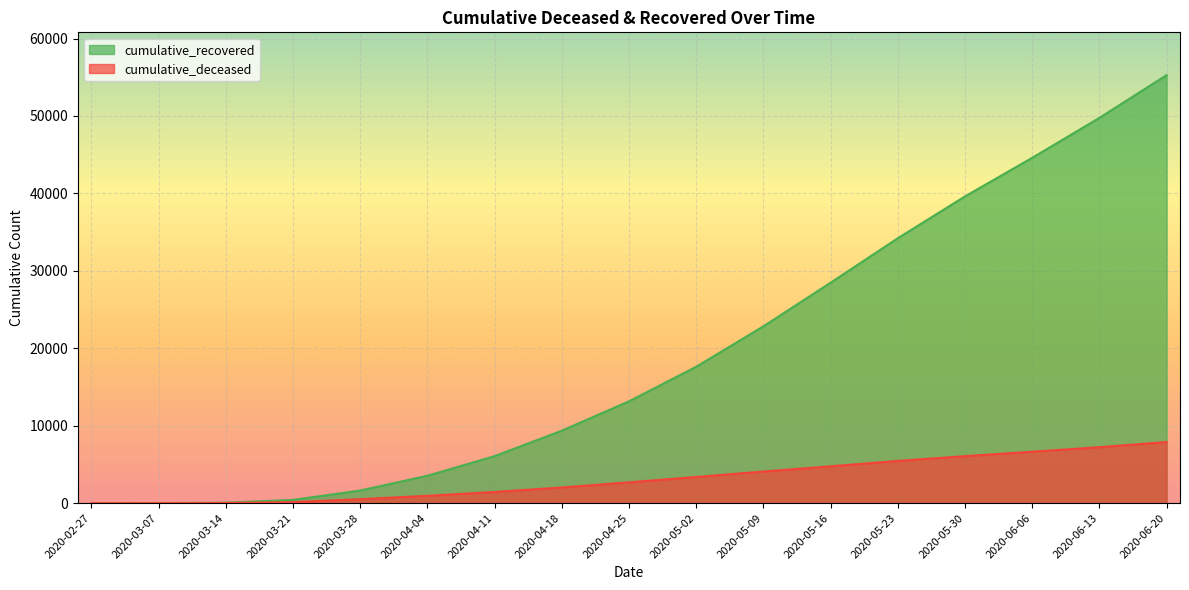

List the labels in order of cumulative_recovered value, largest first.

2020-06-20, 2020-06-13, 2020-06-06, 2020-05-30, 2020-05-23, 2020-05-16, 2020-05-09, 2020-05-02, 2020-04-25, 2020-04-18, 2020-04-11, 2020-04-04, 2020-03-28, 2020-03-21, 2020-03-14, 2020-03-07, 2020-02-27